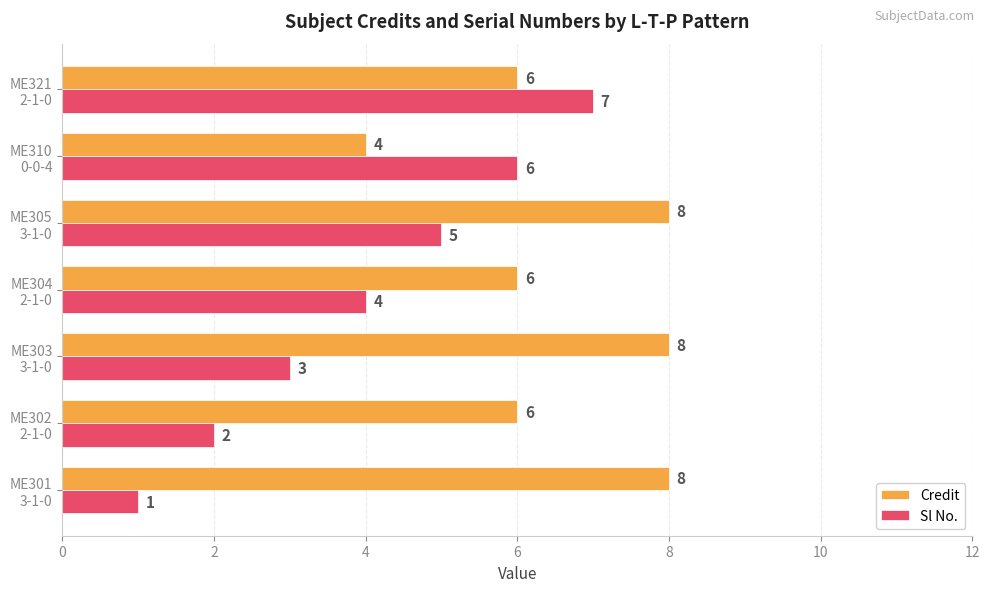

List the series in order of their overall mean, highest first.

Credit, Sl No.